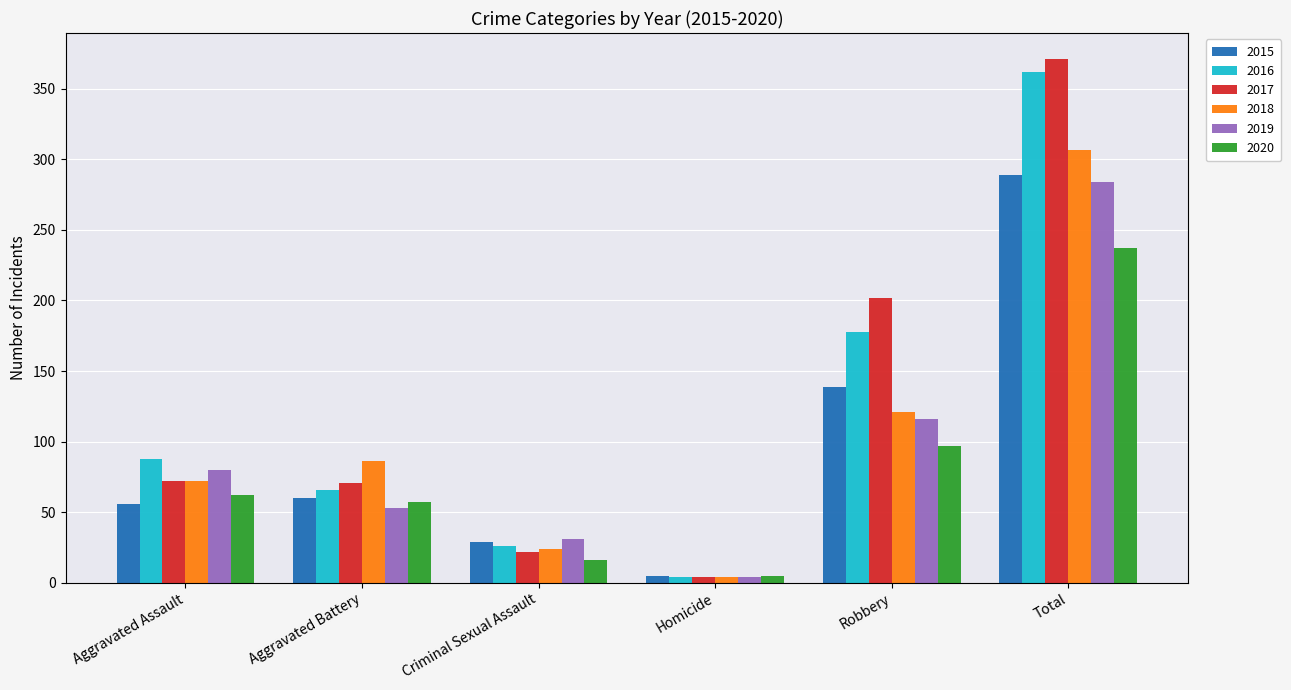

How many bars are there in total?

36